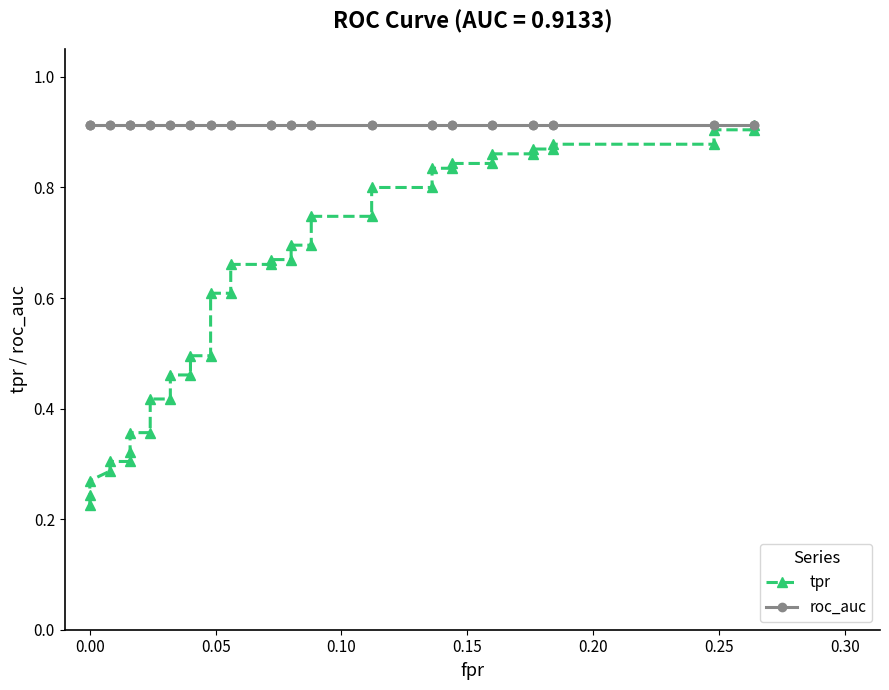

What is the minimum value for roc_auc?

0.9